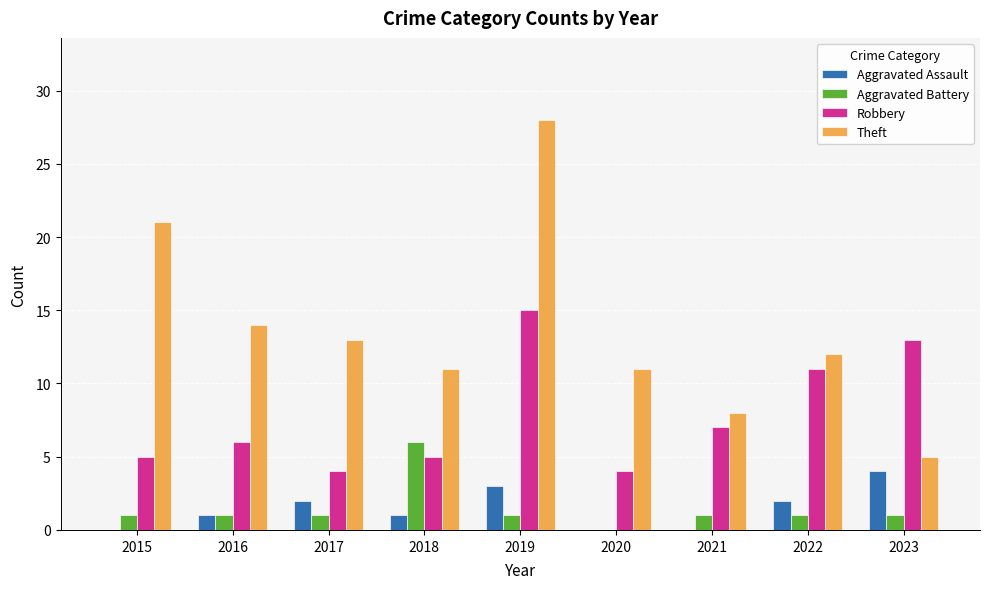

Which category has the highest value in the Theft series?

2019